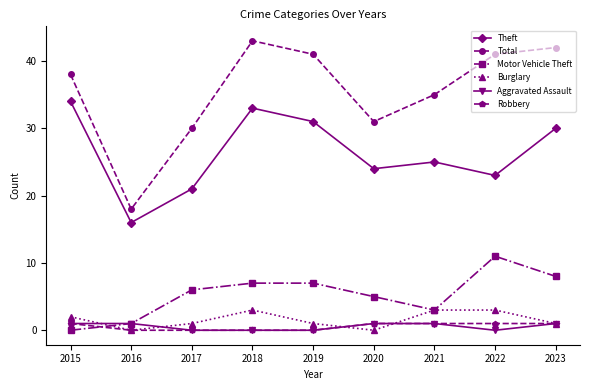

What is the sum of all Total values?

319